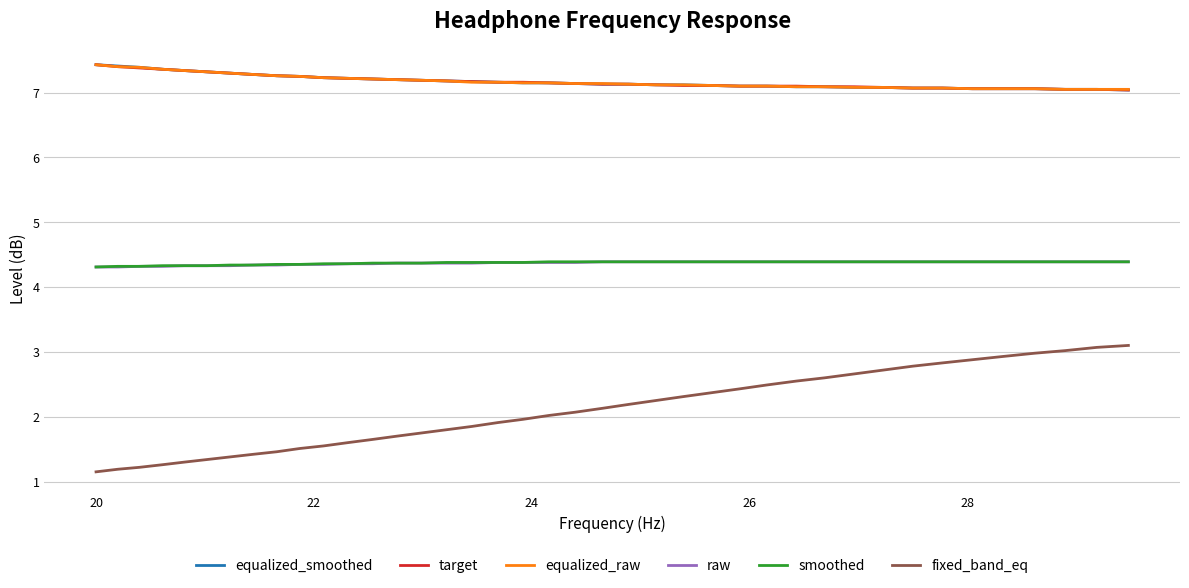

True or false: equalized_smoothed and raw intersect in this chart.

False